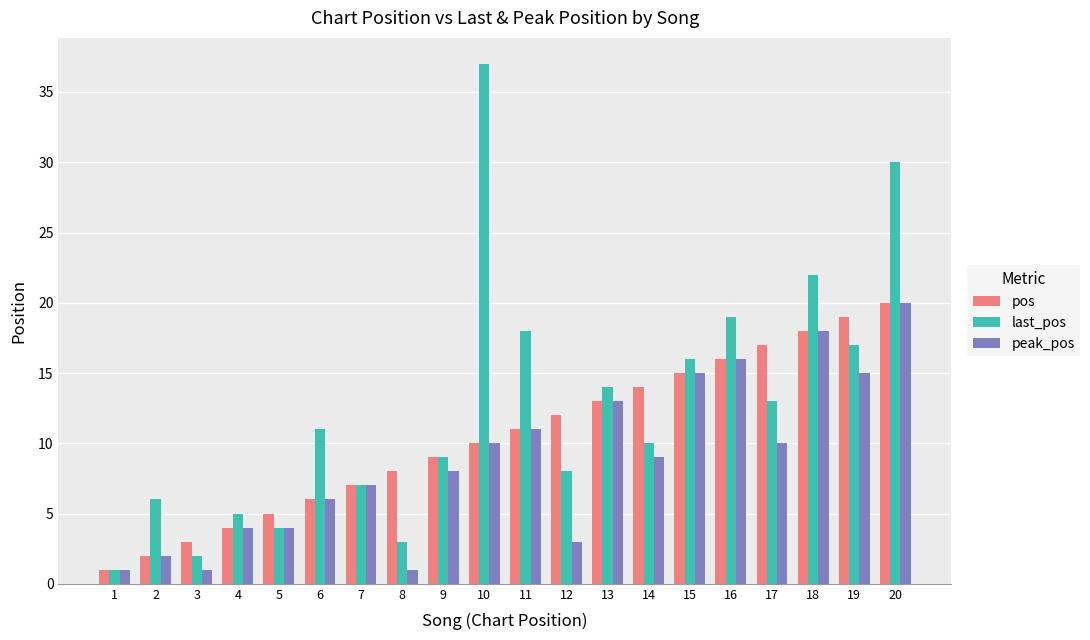

What is the difference between the maximum and minimum values in the last_pos series?

36